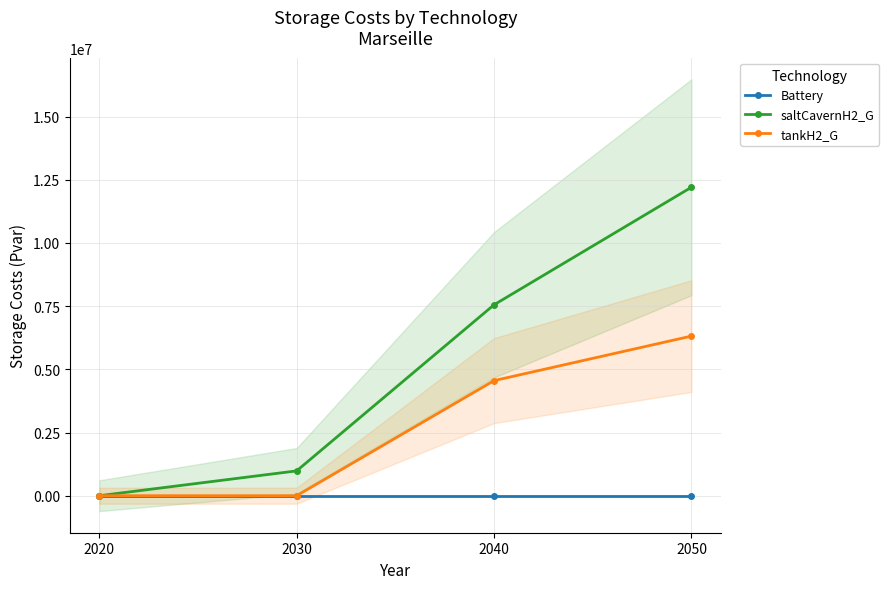

True or false: tankH2_G has a value of 0.0 at 2030.

True